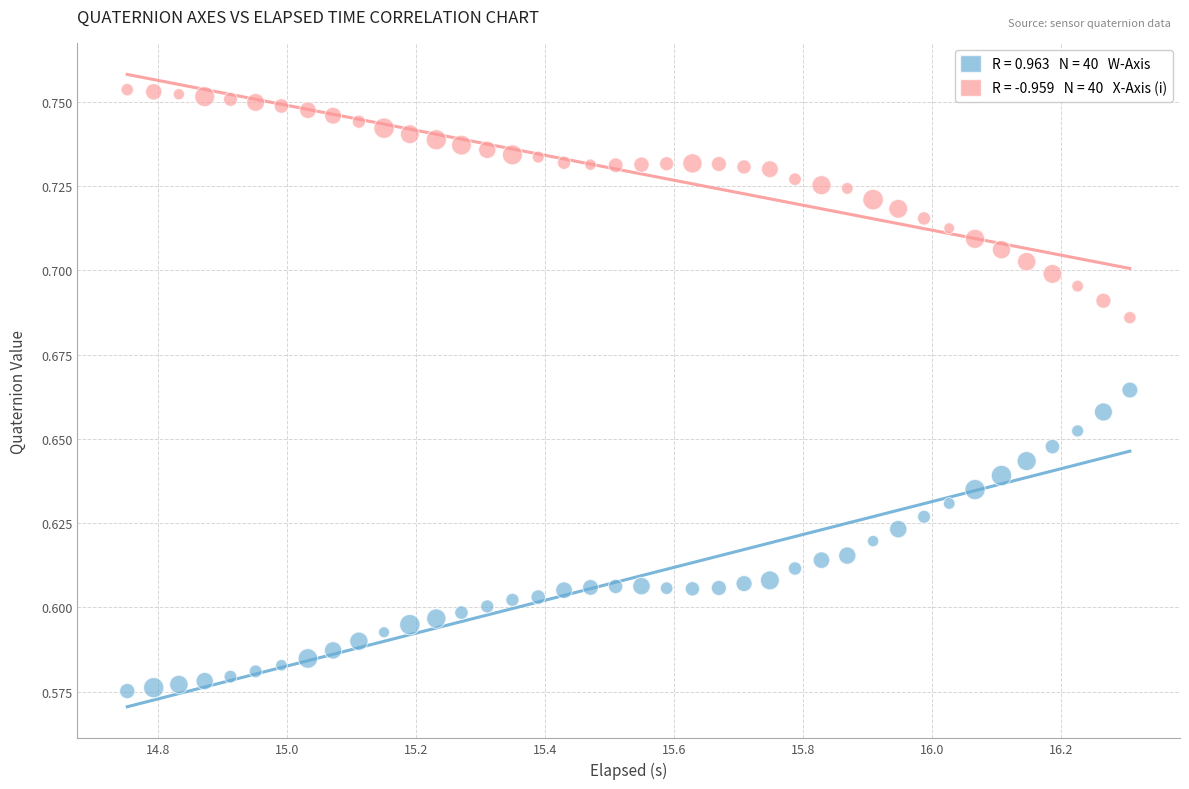

Across all data points, what is the range of X values (max minus min)?

1.6